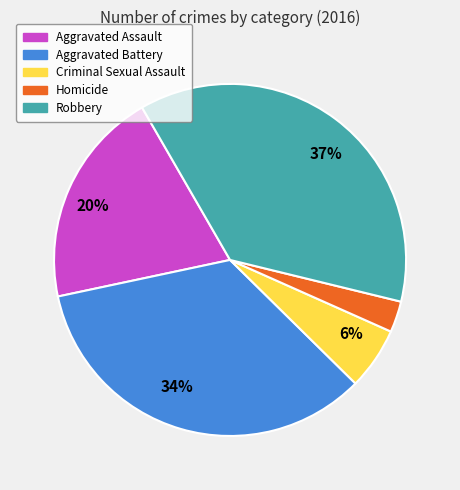

Which category has the smallest portion of the pie?

Homicide